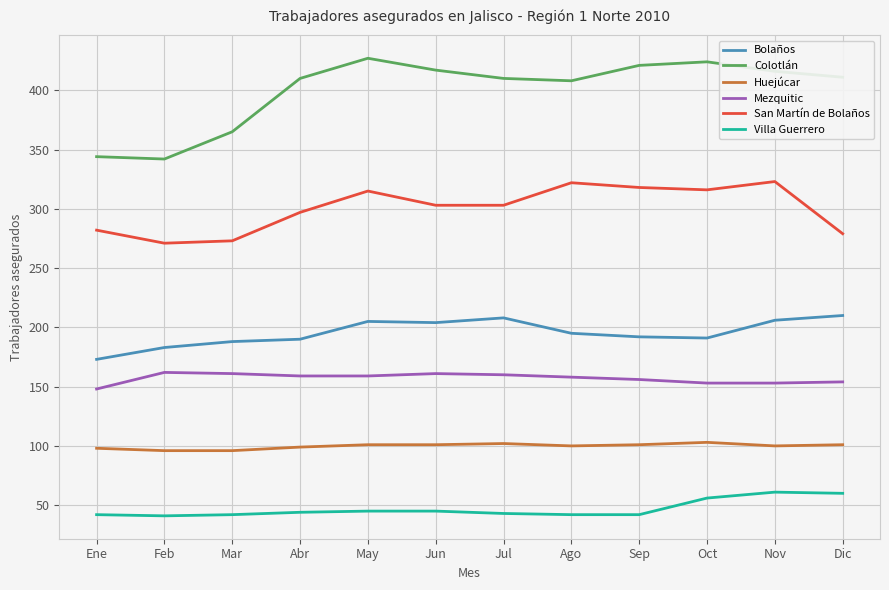

Where does the Mezquitic series first go above 159?

Feb